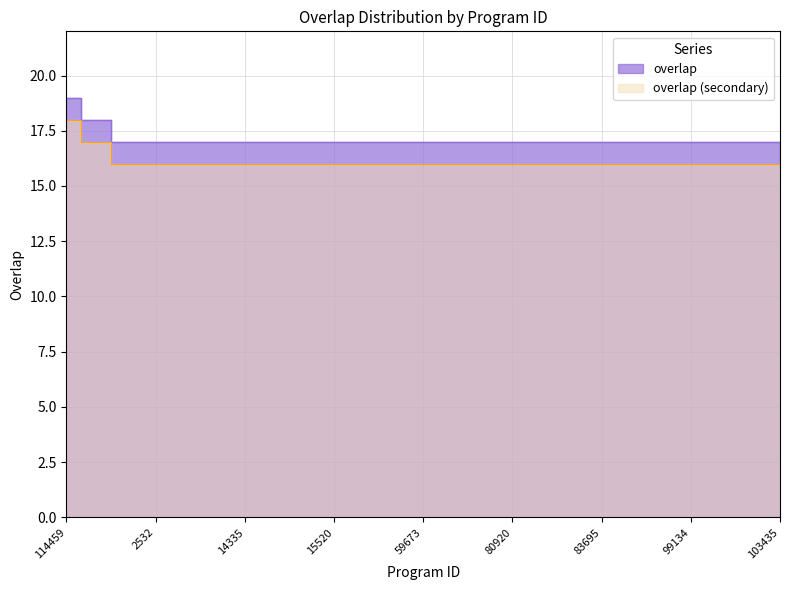

Reading right to left, extract all data points from this chart.

103435=17	100305=17	100302=17	99134=17	85449=17	84150=17	83695=17	83694=17	83099=17	80920=17	77243=17	74964=17	59673=17	57268=17	51958=17	15520=17	15519=17	14659=17	14335=17	14334=17	2534=17	2532=17	129=17	249864=18	114459=19